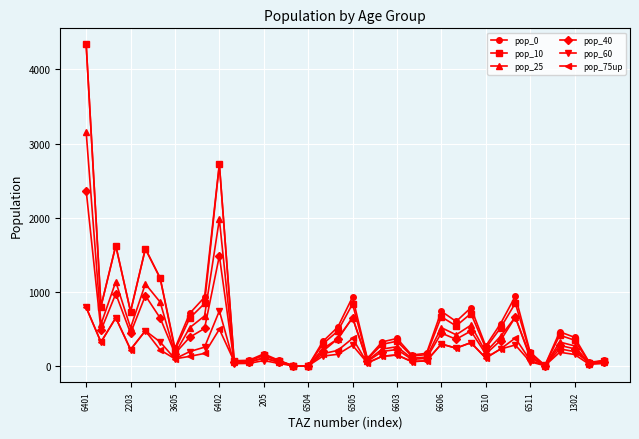

How many categories are shown in the chart?

36